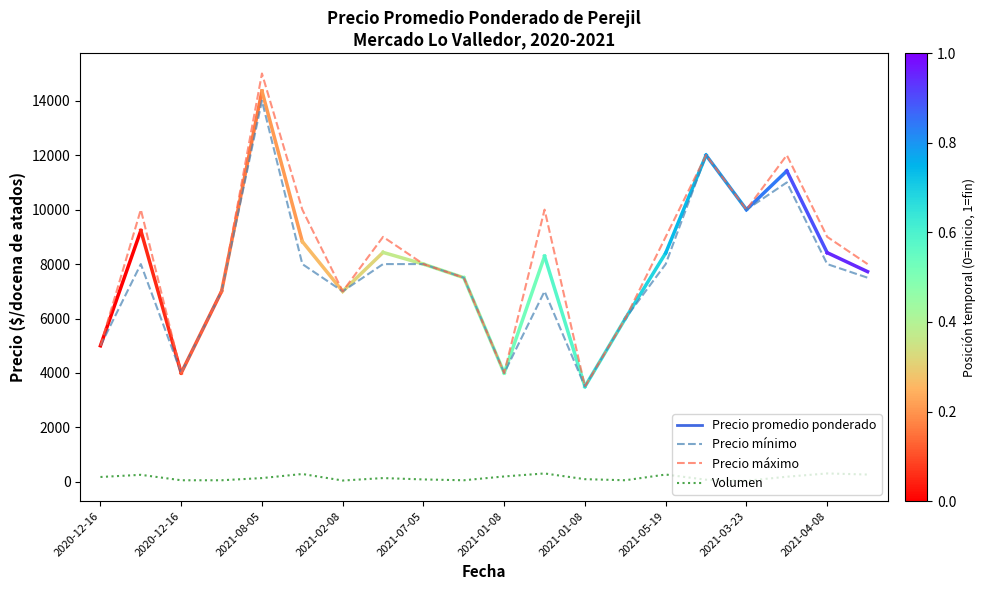

True or false: Precio máximo and Volumen intersect in this chart.

False